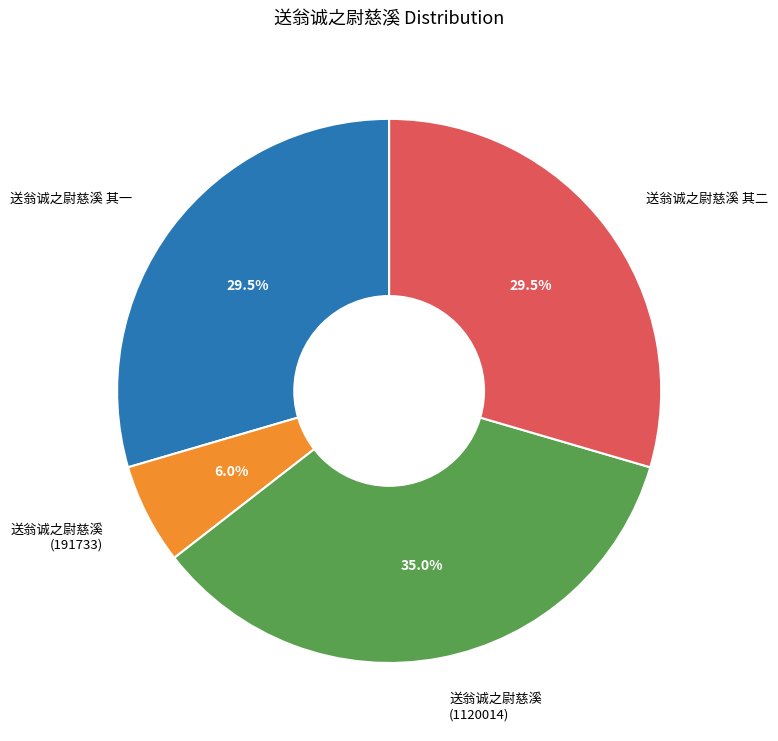

What portion of the pie excludes 送翁诚之尉慈溪 其二?

70.5%